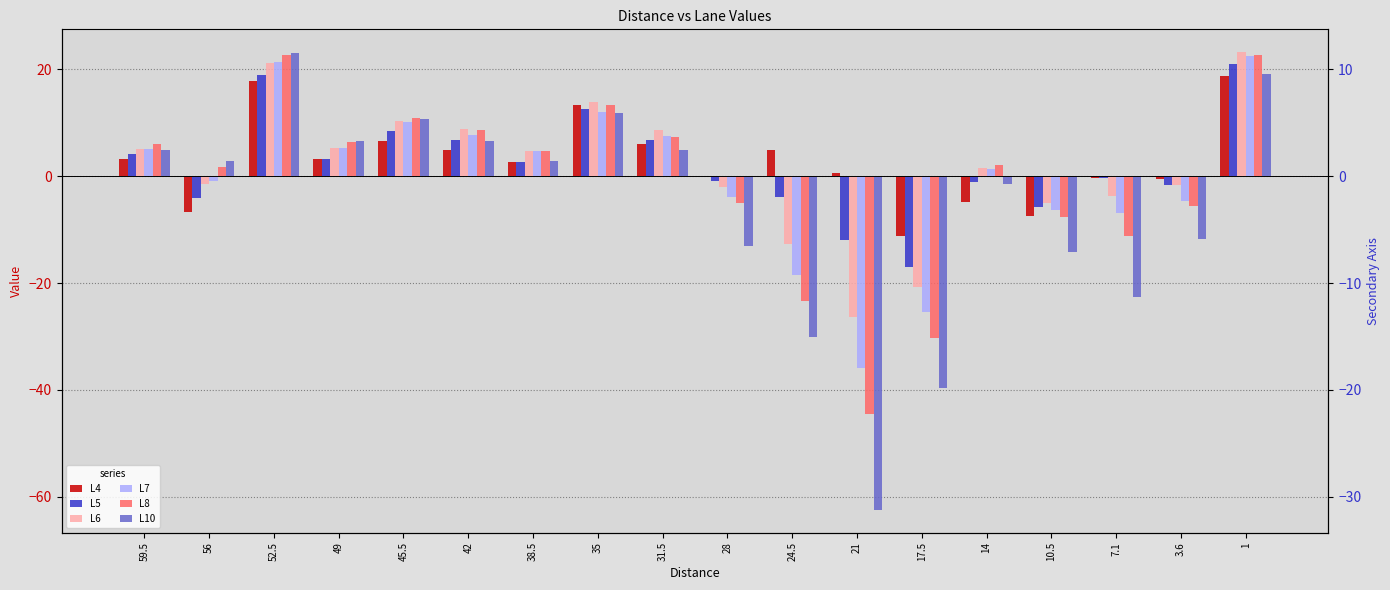

Which series has the largest range (max minus min)?

L10